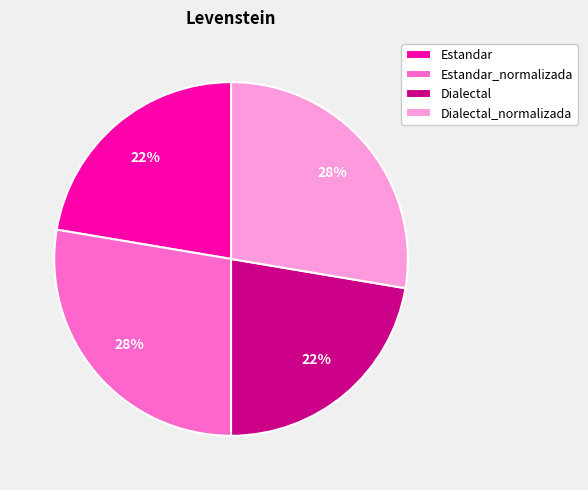

True or false: Dialectal accounts for 34% of the total.

False